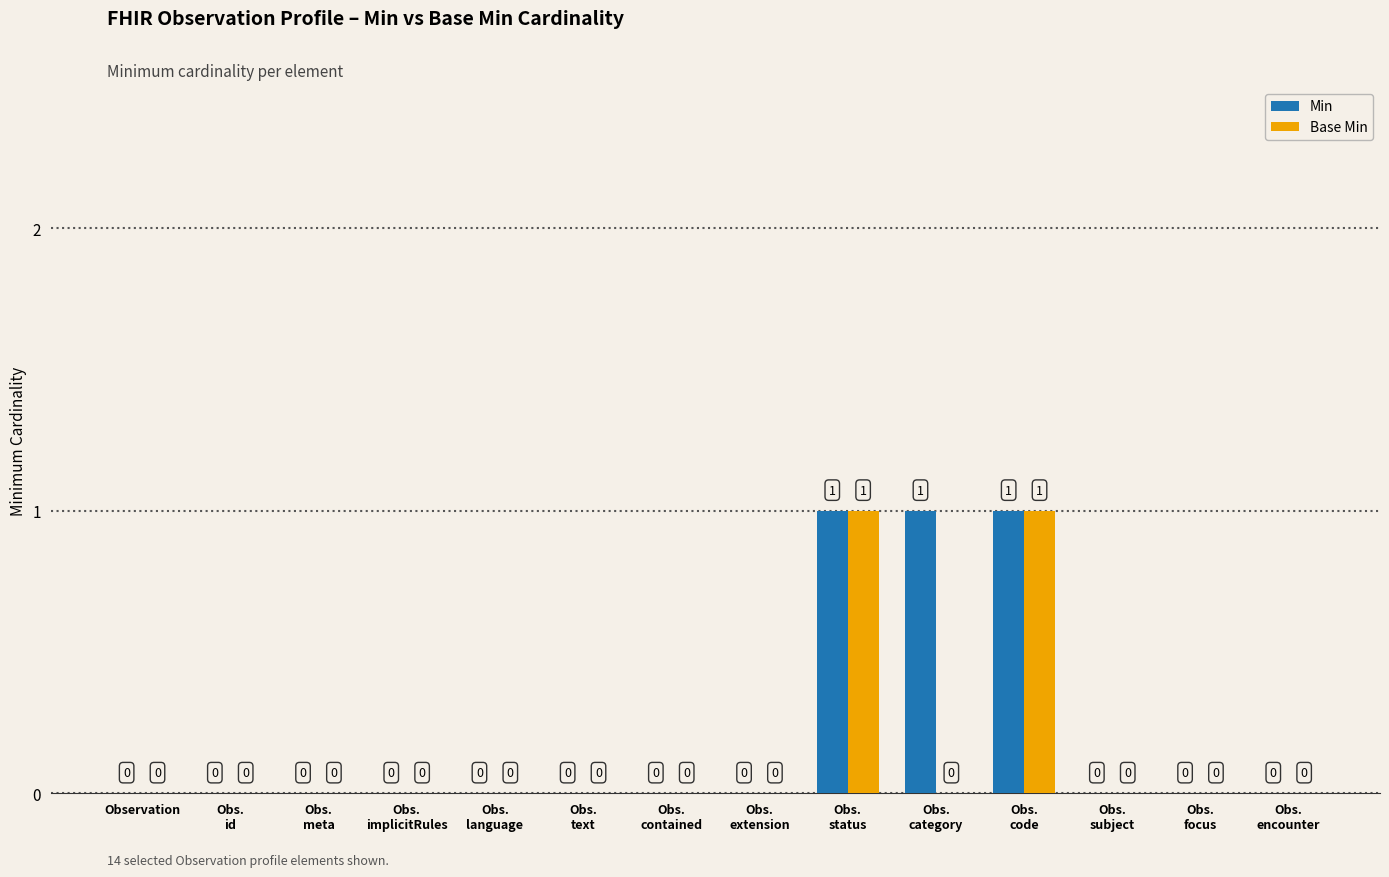

Reading right to left, transcribe all the data shown in this chart.

Min: Obs.
encounter=0	Obs.
focus=0	Obs.
subject=0	Obs.
code=1	Obs.
category=1	Obs.
status=1	Obs.
extension=0	Obs.
contained=0	Obs.
text=0	Obs.
language=0	Obs.
implicitRules=0	Obs.
meta=0	Obs.
id=0	Observation=0
Base Min: Obs.
encounter=0	Obs.
focus=0	Obs.
subject=0	Obs.
code=1	Obs.
category=0	Obs.
status=1	Obs.
extension=0	Obs.
contained=0	Obs.
text=0	Obs.
language=0	Obs.
implicitRules=0	Obs.
meta=0	Obs.
id=0	Observation=0